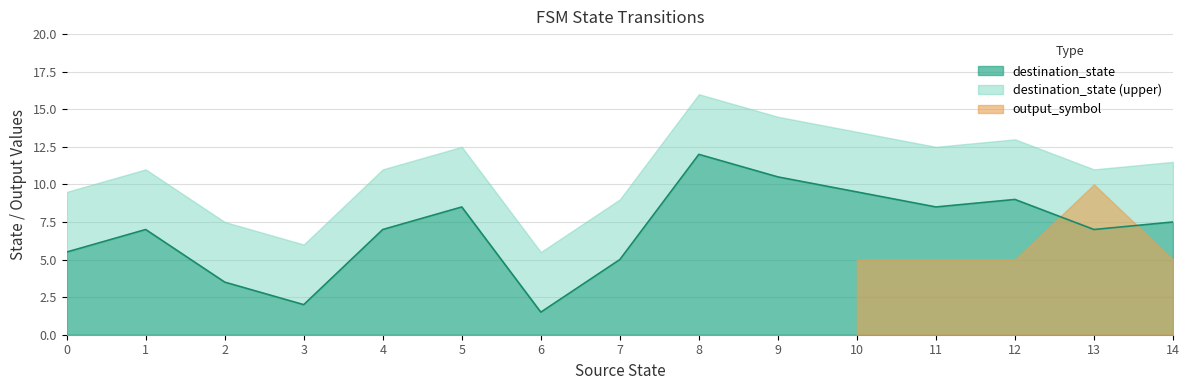

True or false: destination_state has a value of 11.5 at 14.

False